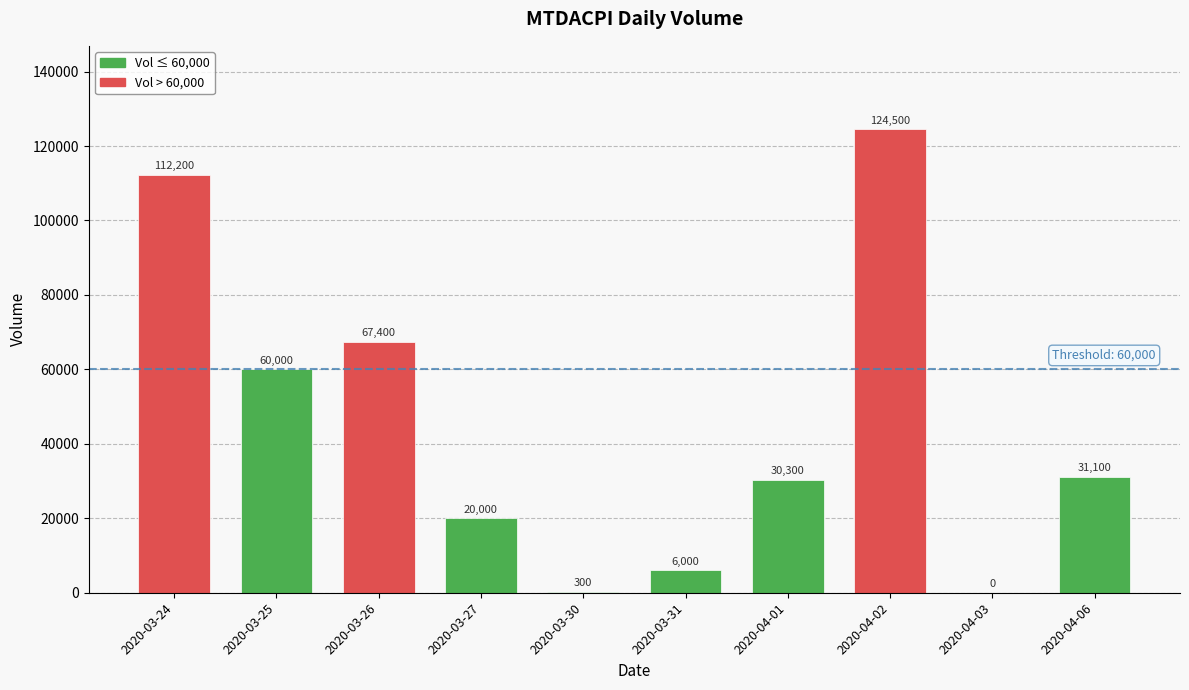

What is the sum of the values at 2020-03-27 and 2020-04-01?

50300